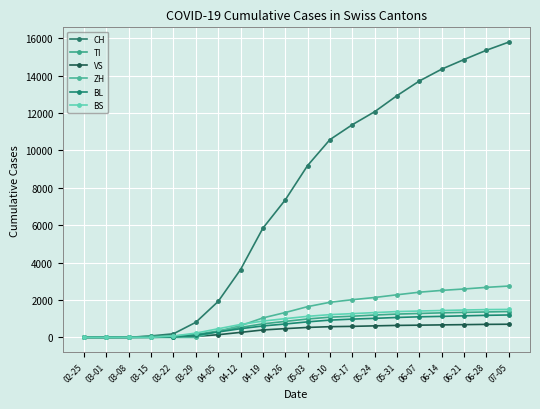

How many times do VS and BS cross each other?

2